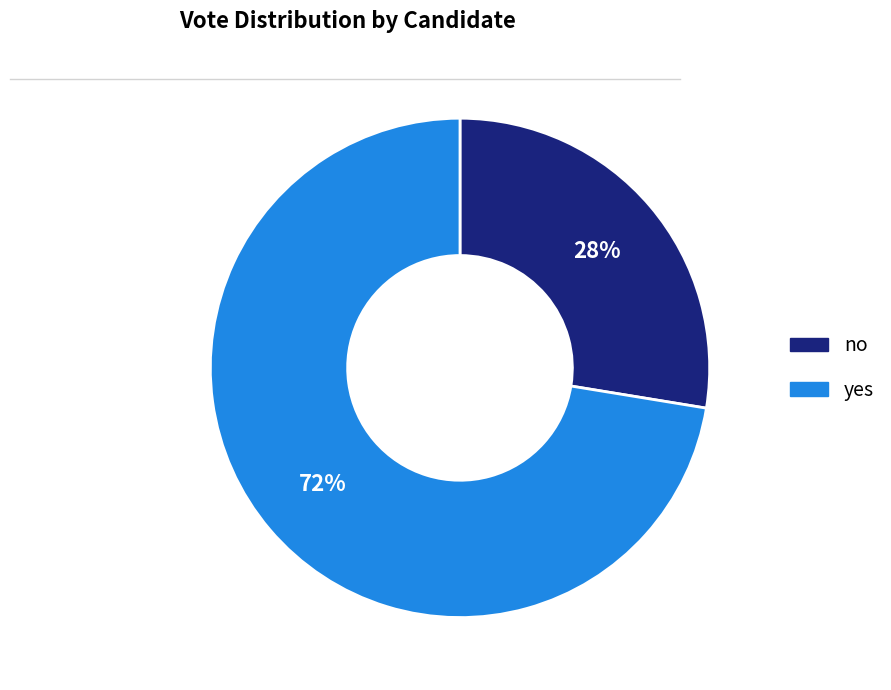

Combined, do no and yes account for over 50%?

Yes